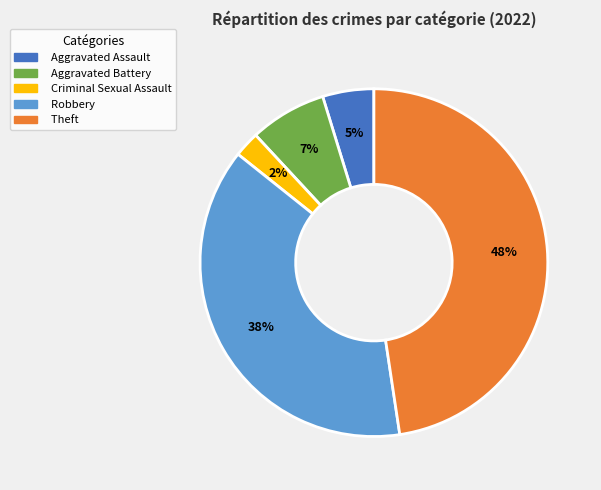

To the nearest percent, what is the average slice percentage?

20%